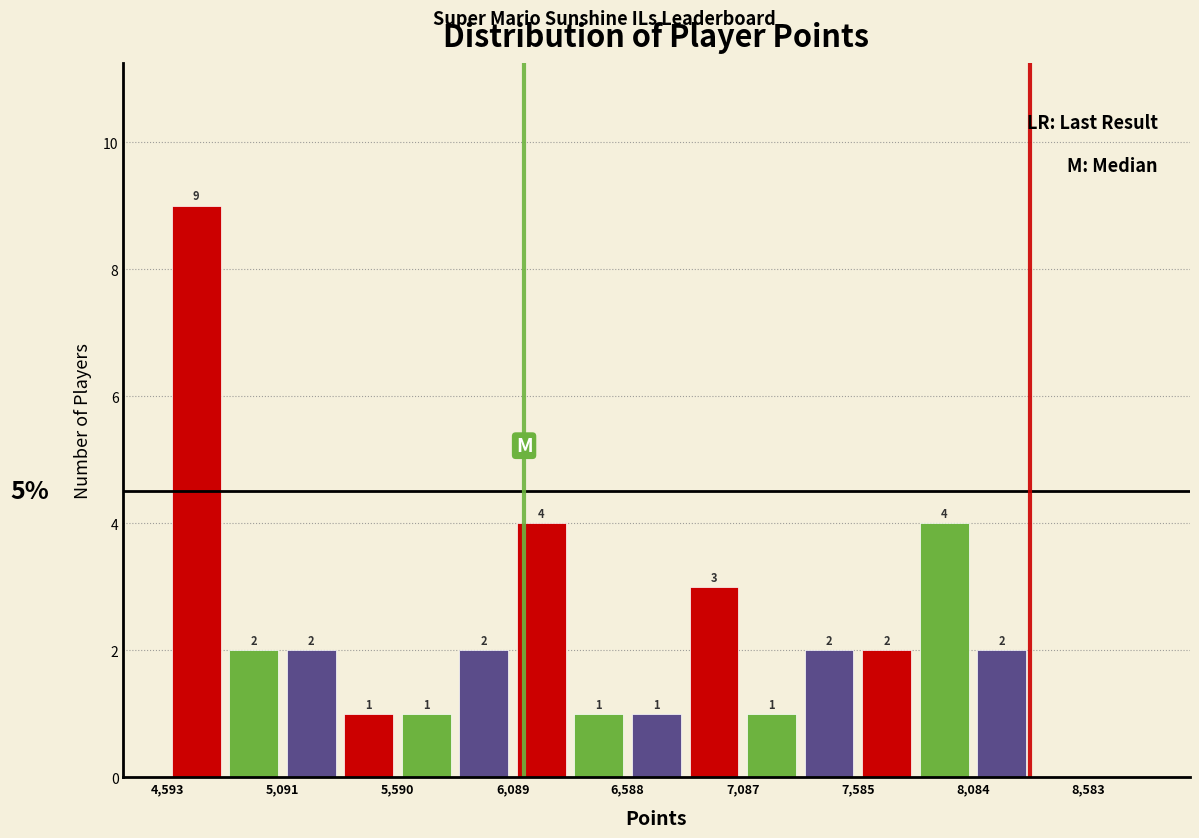

Over which range of the x-axis is the bar tallest?

4600 to 4850